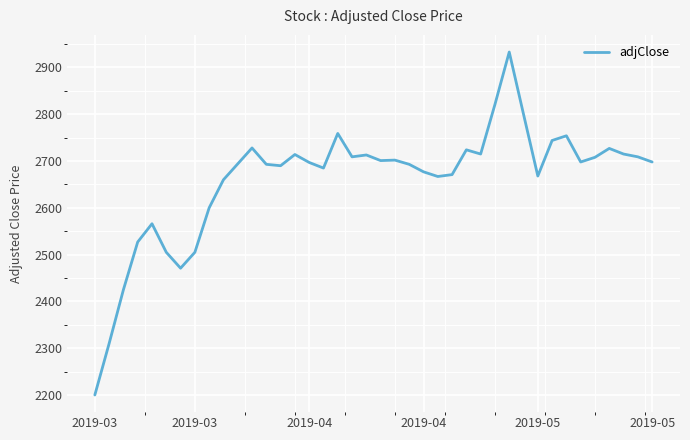

What is the maximum value shown in the chart?

2933